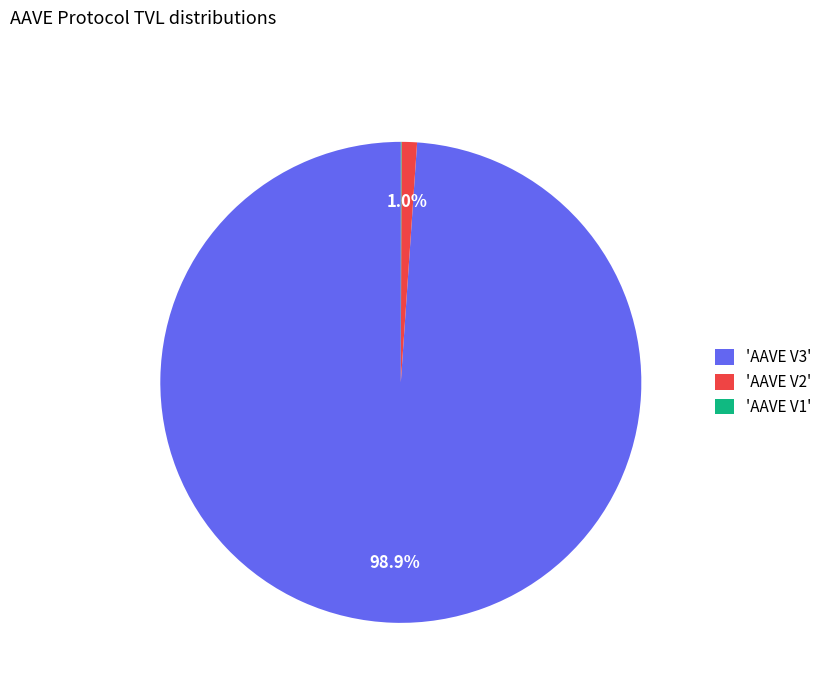

Which slice is the largest?

'AAVE V3'